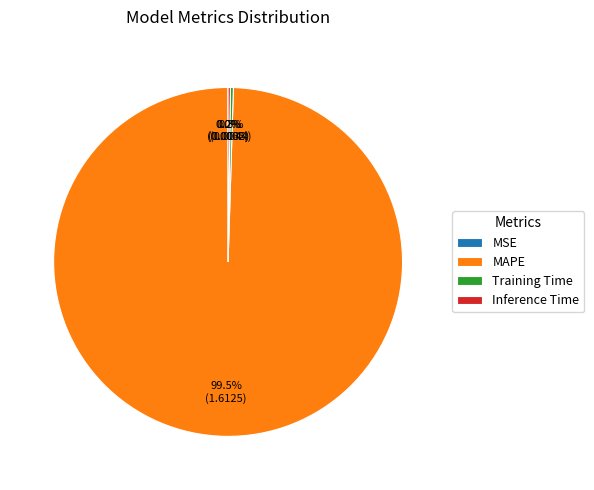

Which slice is the largest?

MAPE